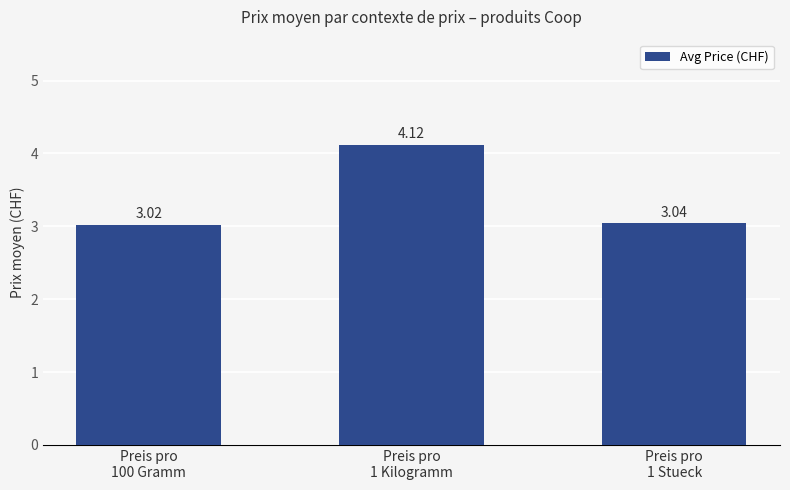

What is the sum of all values?

10.2